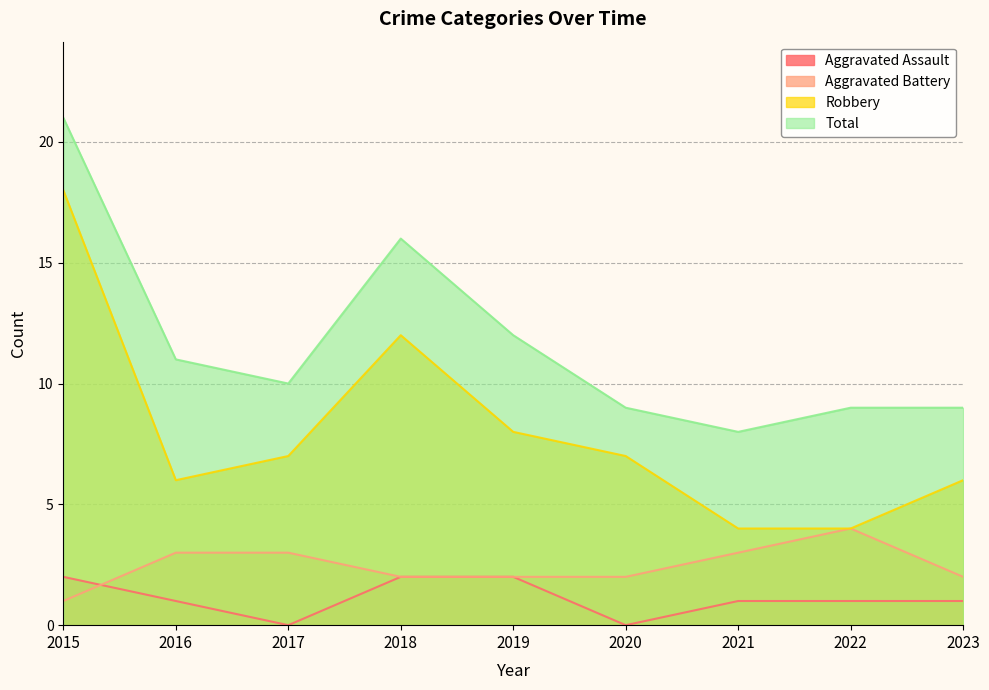

At which label is Aggravated Battery closest to 2?

2018